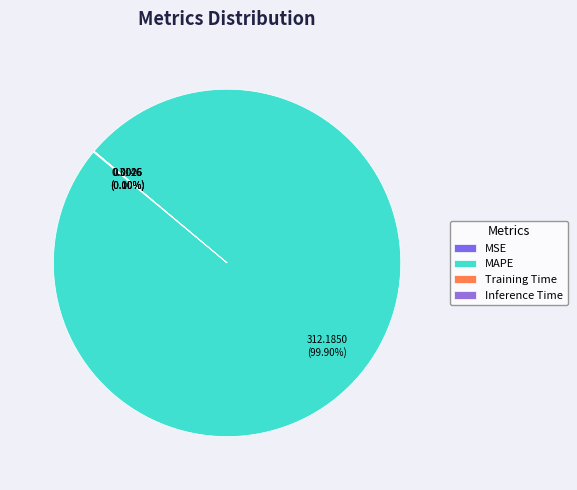

Which slice represents more than half of the pie?

MAPE